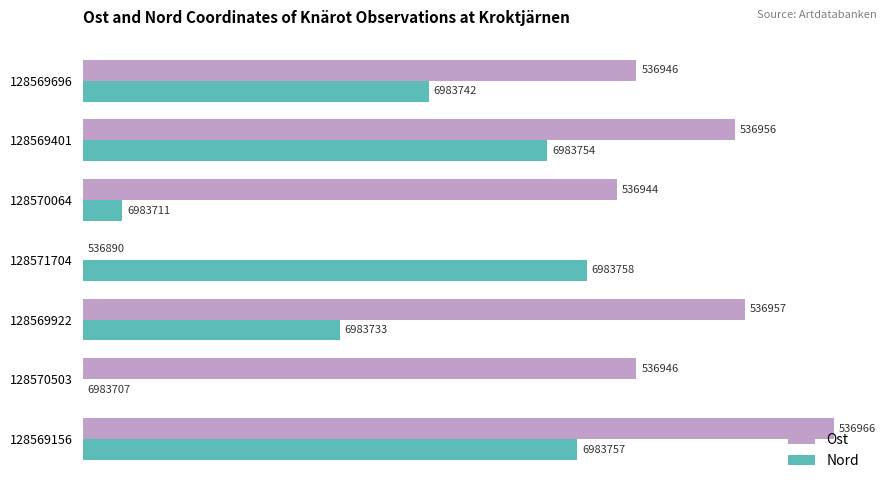

What is the difference between the maximum and second lowest values in the Ost series?

22